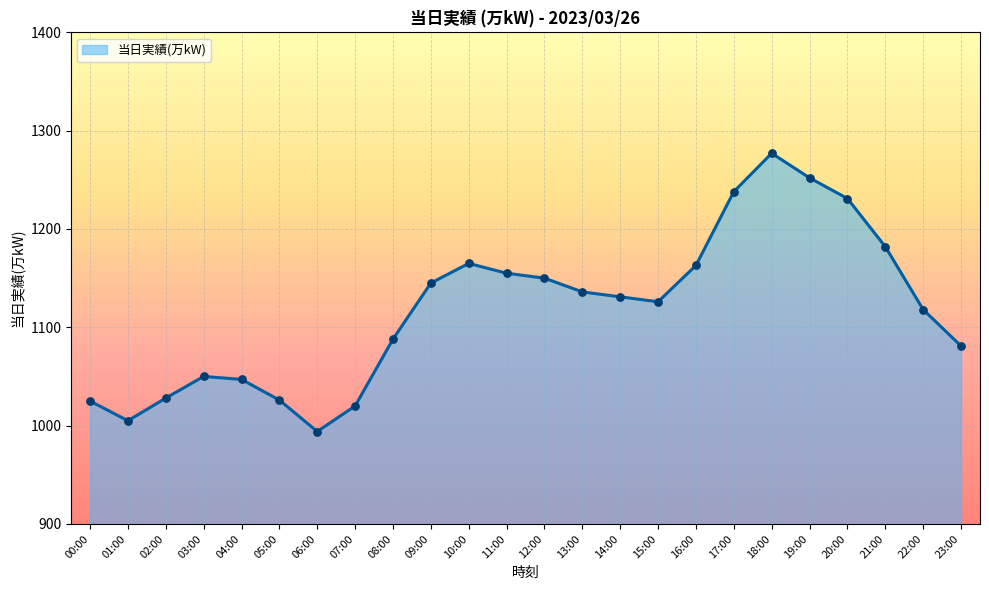

What is the change in value from 12:00 to 16:00?

+13